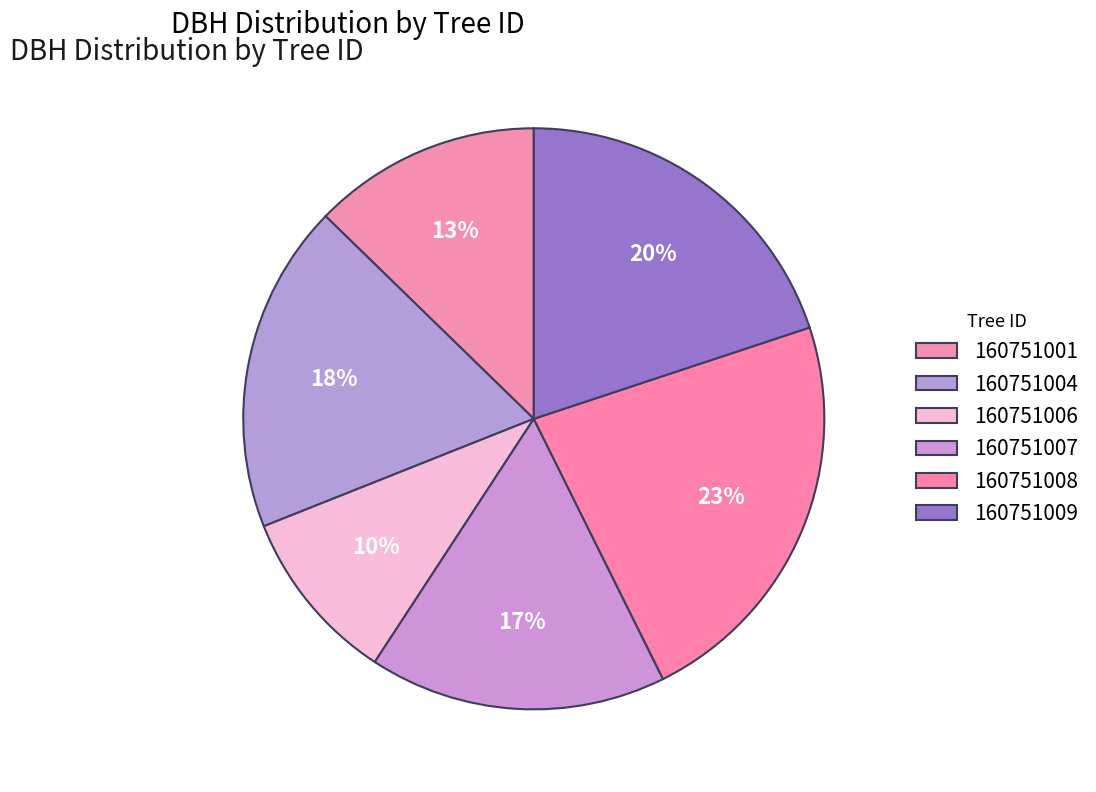

To the nearest percent, what is the difference between the largest and smallest slice percentages?

13%